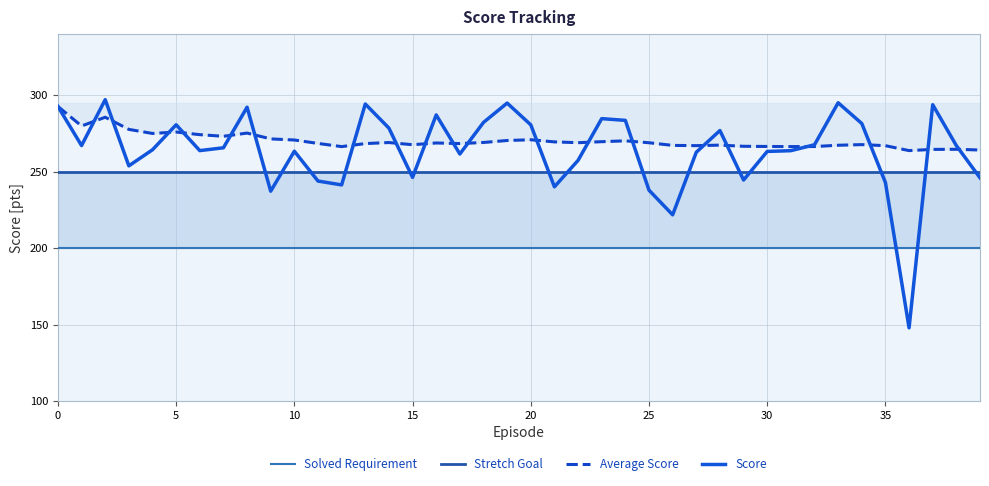

What is the maximum value for Average Score?

292.7